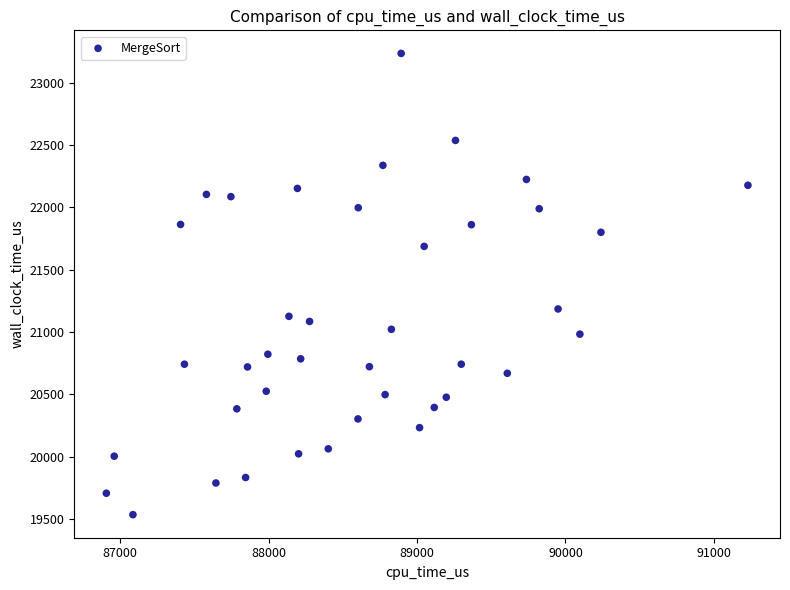

What Y value in the scatter plot is closest to 21384?

21184